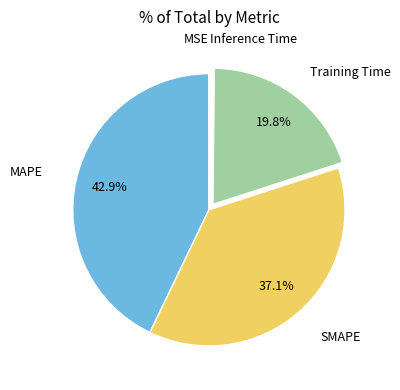

Which slice is the largest?

MAPE